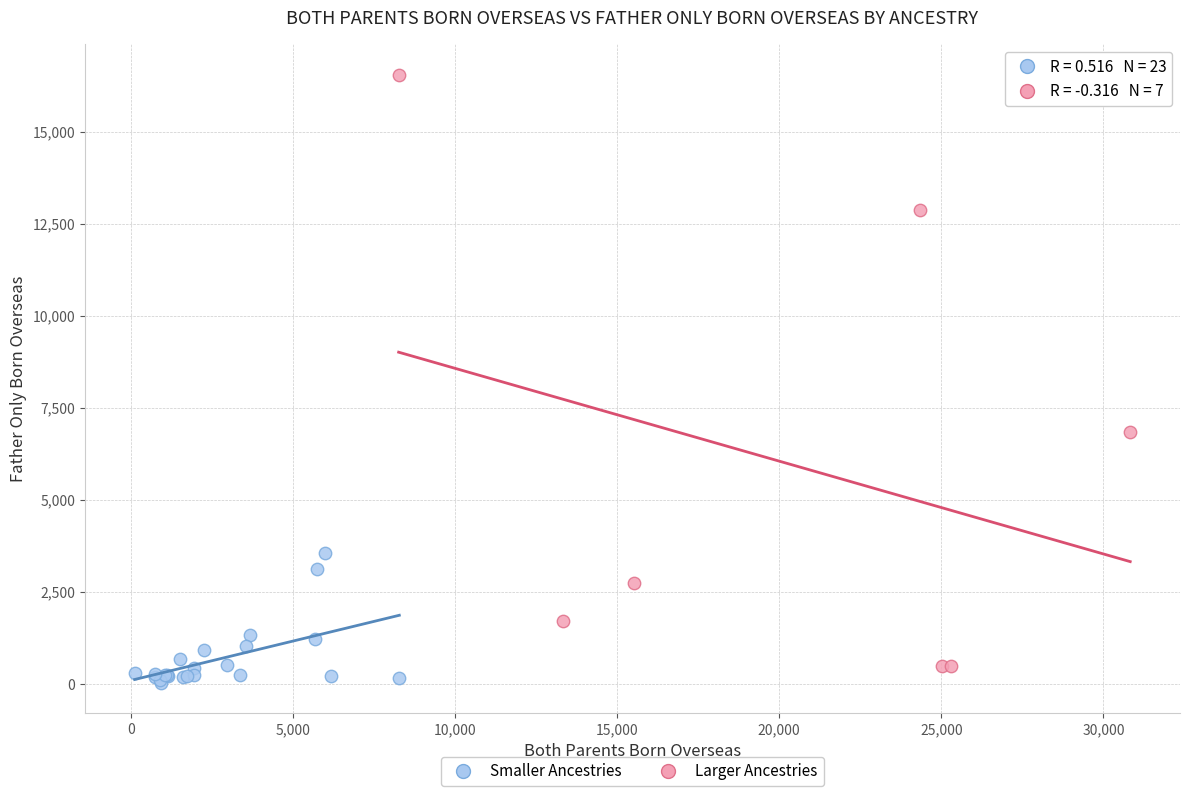

Which series has the widest spread of Y values?

Larger Ancestries